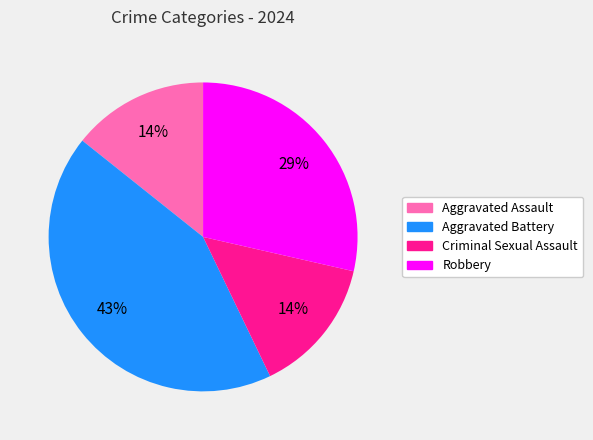

How many segments does this pie chart have?

4